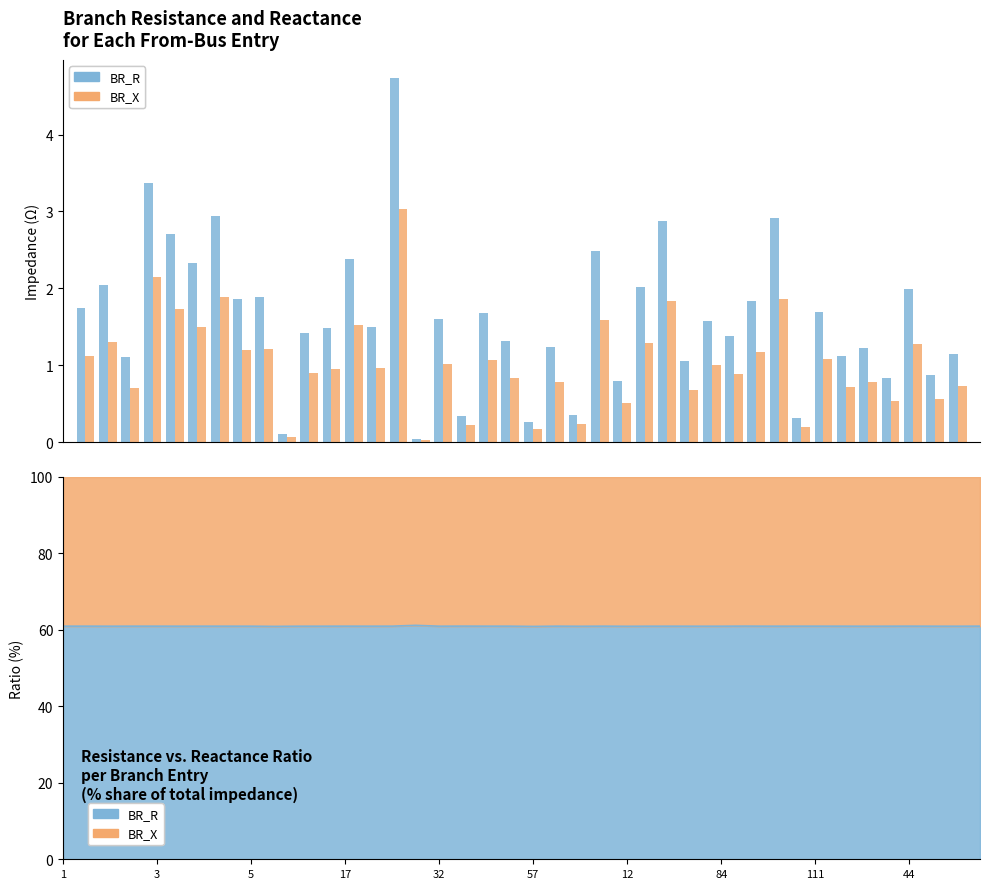

Reading right to left, what are all the values shown in this chart?

BR_R: 1.1	0.9	2.0	0.8	1.2	1.1	1.7	0.3	2.9	1.8	1.4	1.6	1.1	2.9	2.0	0.8	2.5	0.4	1.2	0.3	1.3	1.7	0.3	1.6	0.0	4.7	1.5	2.4	1.5	1.4	0.1	1.9	1.9	2.9	2.3	2.7	3.4	1.1	2.0	1.7
BR_X: 0.7	0.6	1.3	0.5	0.8	0.7	1.1	0.2	1.9	1.2	0.9	1.0	0.7	1.8	1.3	0.5	1.6	0.2	0.8	0.2	0.8	1.1	0.2	1.0	0.0	3.0	1.0	1.5	0.9	0.9	0.1	1.2	1.2	1.9	1.5	1.7	2.2	0.7	1.3	1.1